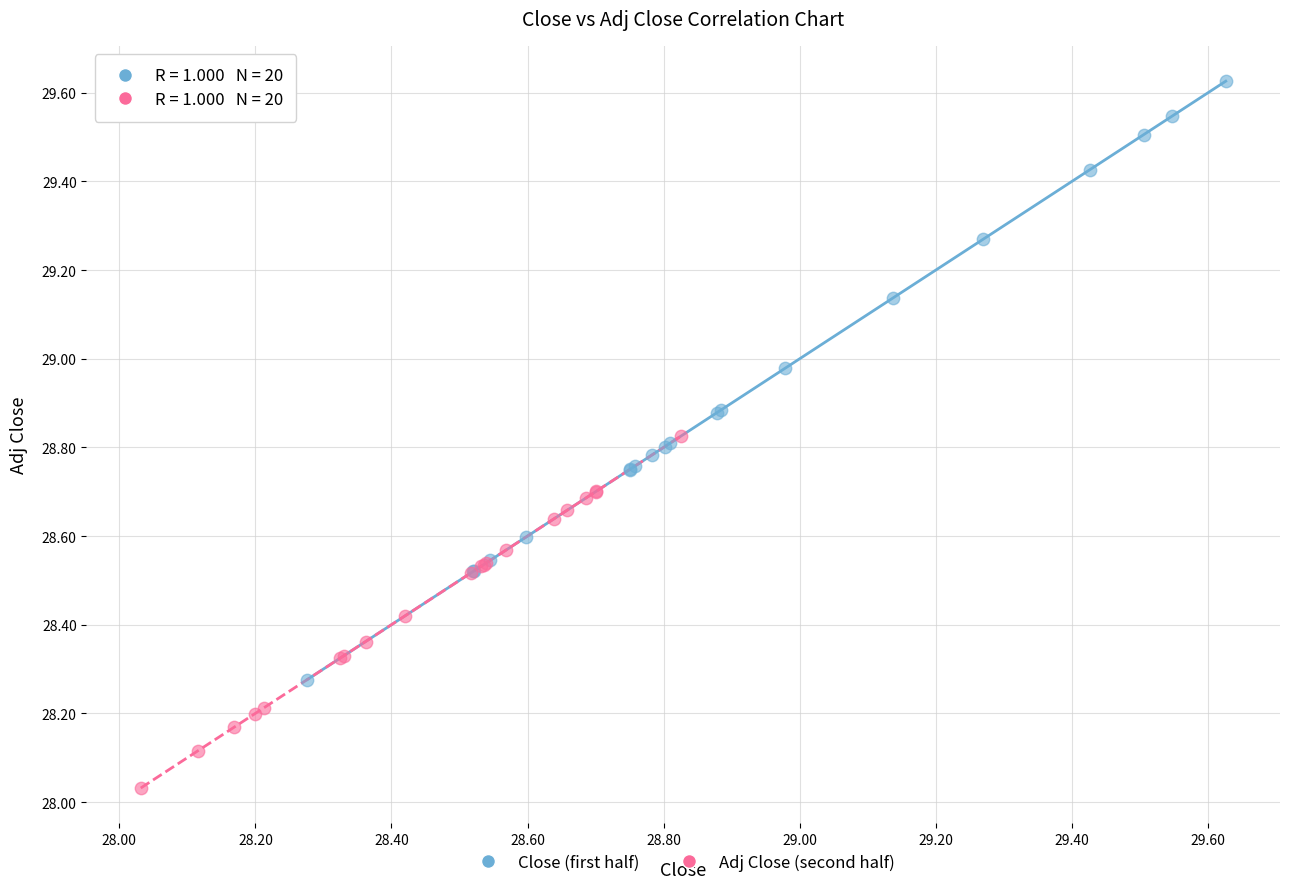

Which series reaches the minimum Y coordinate?

Adj Close (second half)